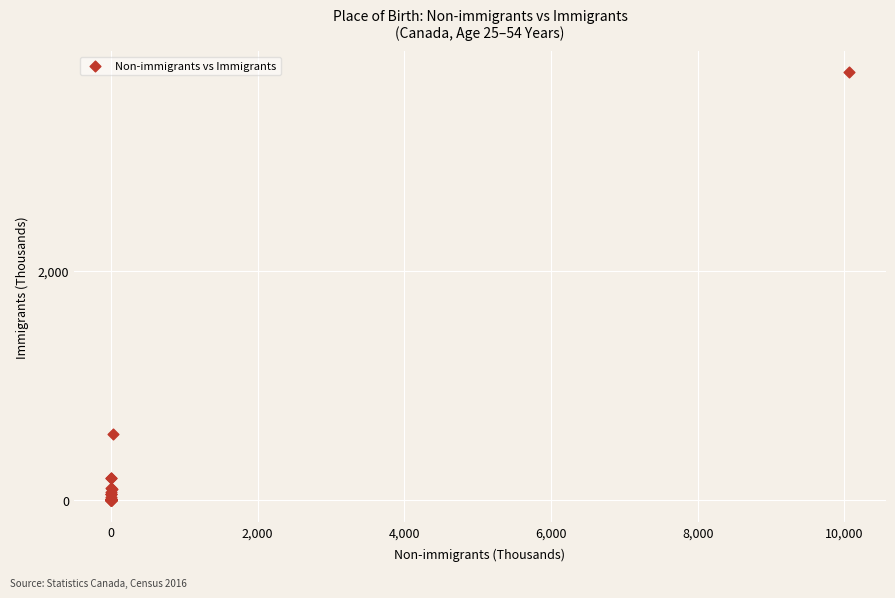

What Y value in the scatter plot is closest to 1864?

576.3